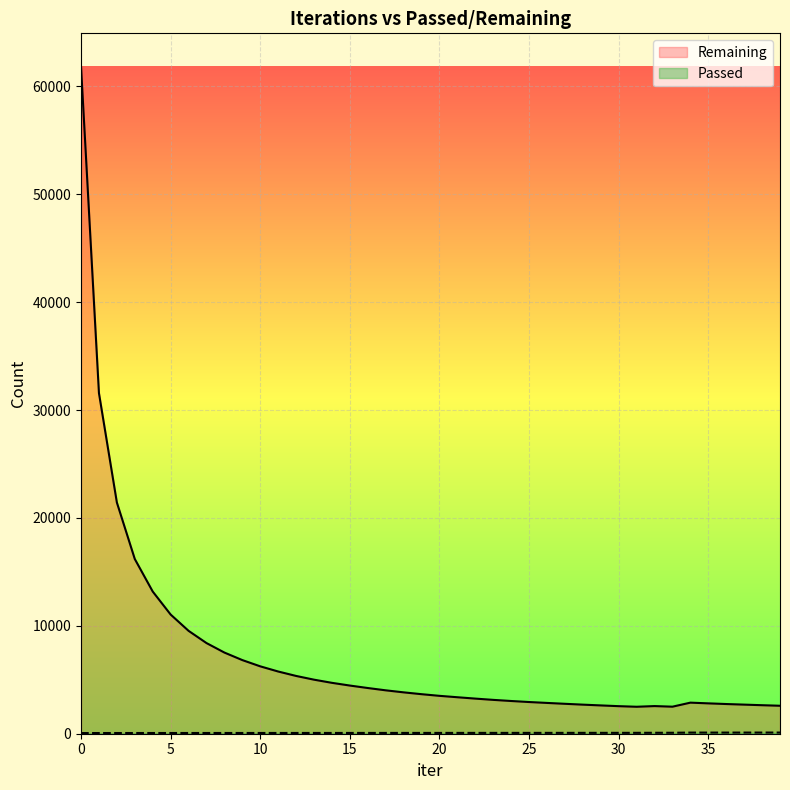

What is the difference between the Remaining values at 33 and 1?

29060